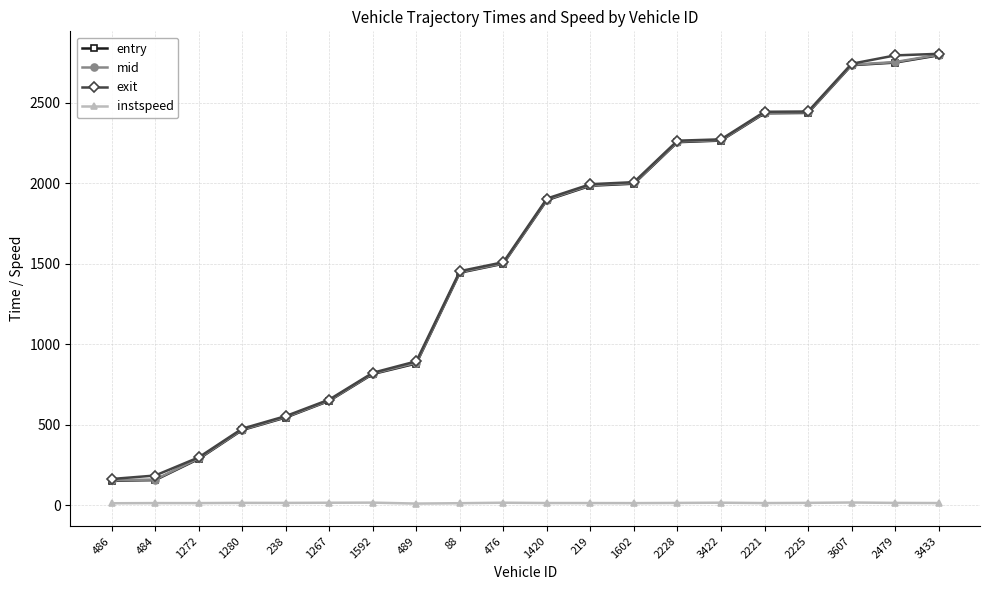

What is the average value of the mid series?

1524.7